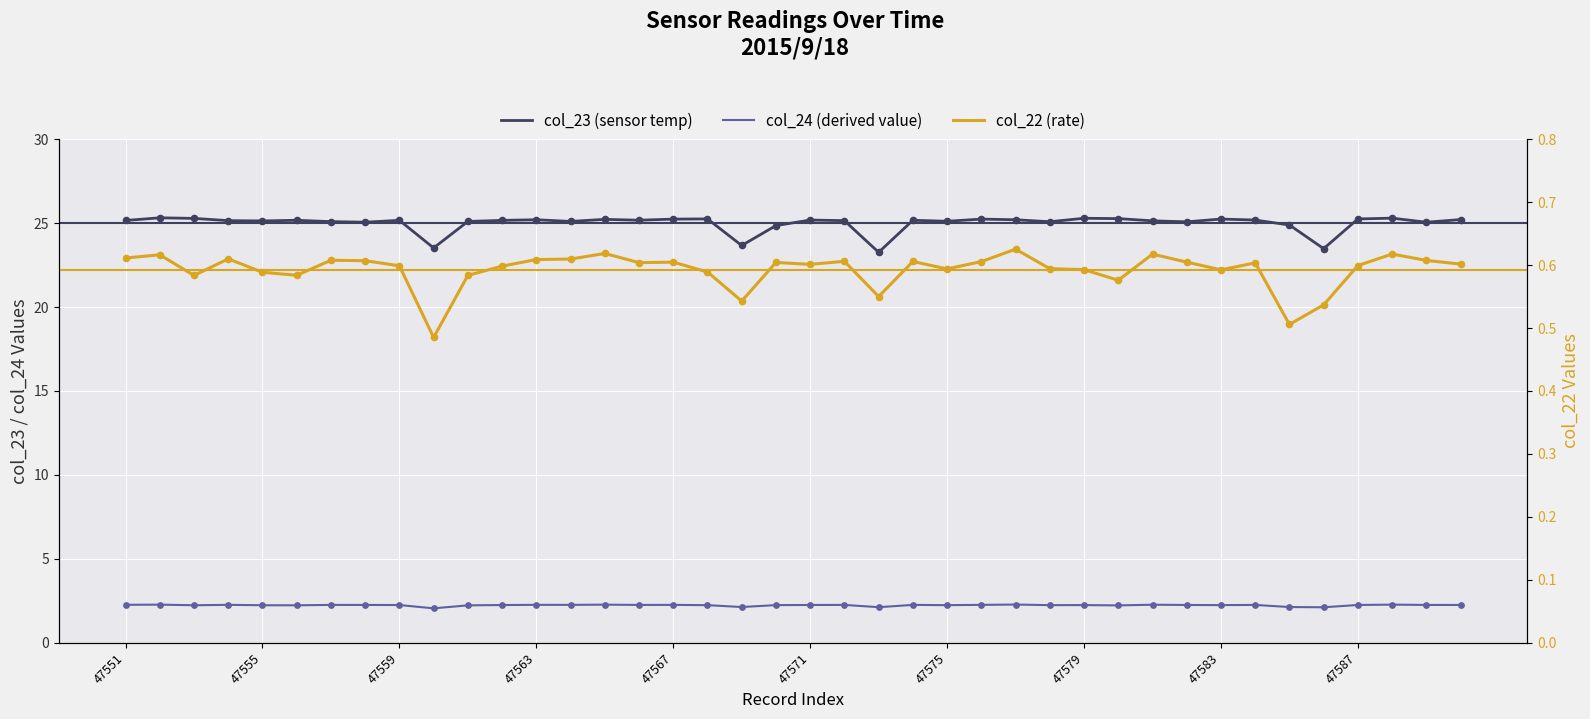

Is the value of col_22 (rate) at 47563 greater than the value of col_23 (sensor temp) at 16?

No